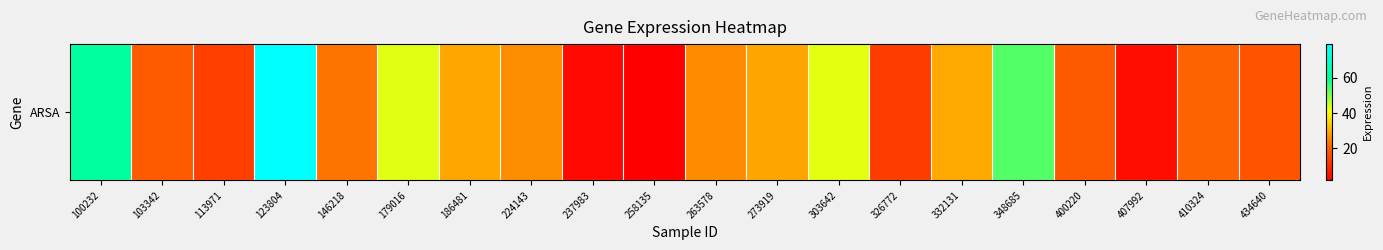

What is the average value?

27.9